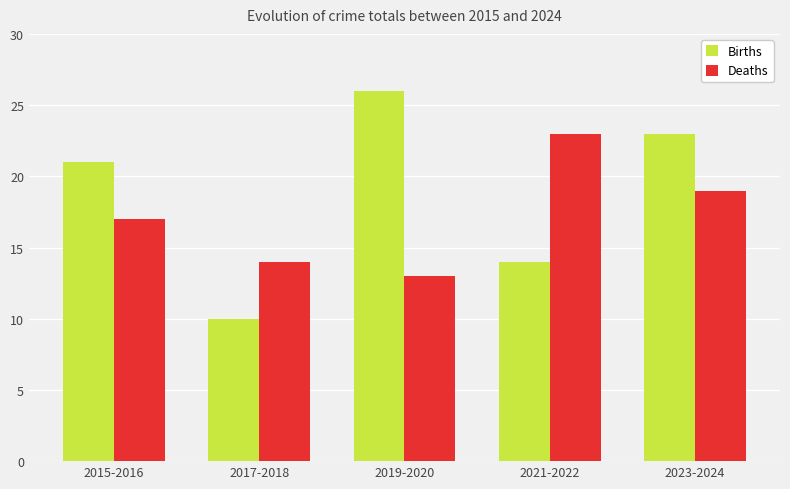

What is the sum of all Births values?

94